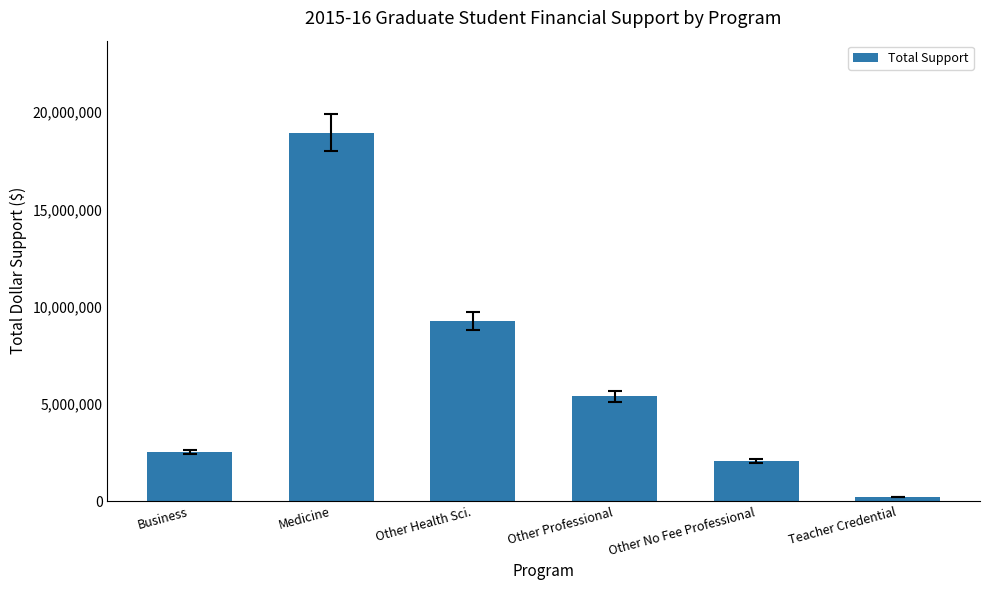

What is the difference between the second highest and second lowest values?

7216046